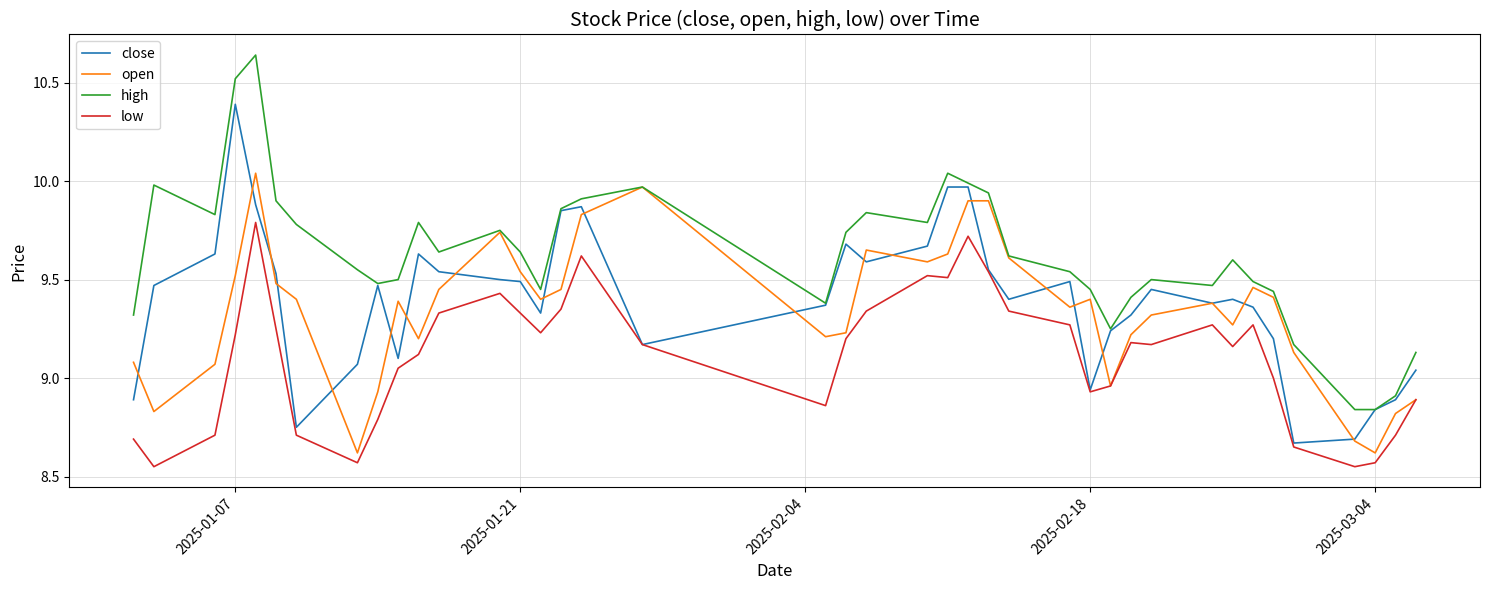

True or false: low and high cross at least once.

False